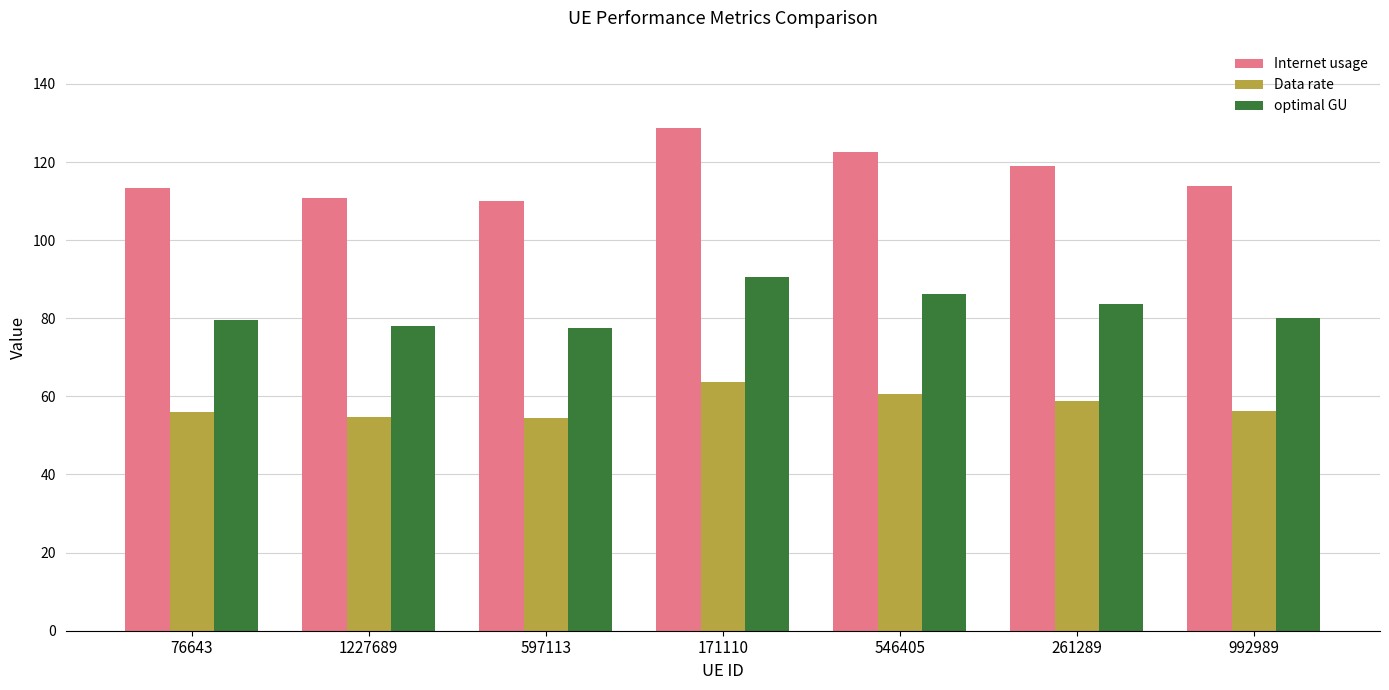

Which series has the largest range (max minus min)?

Internet usage